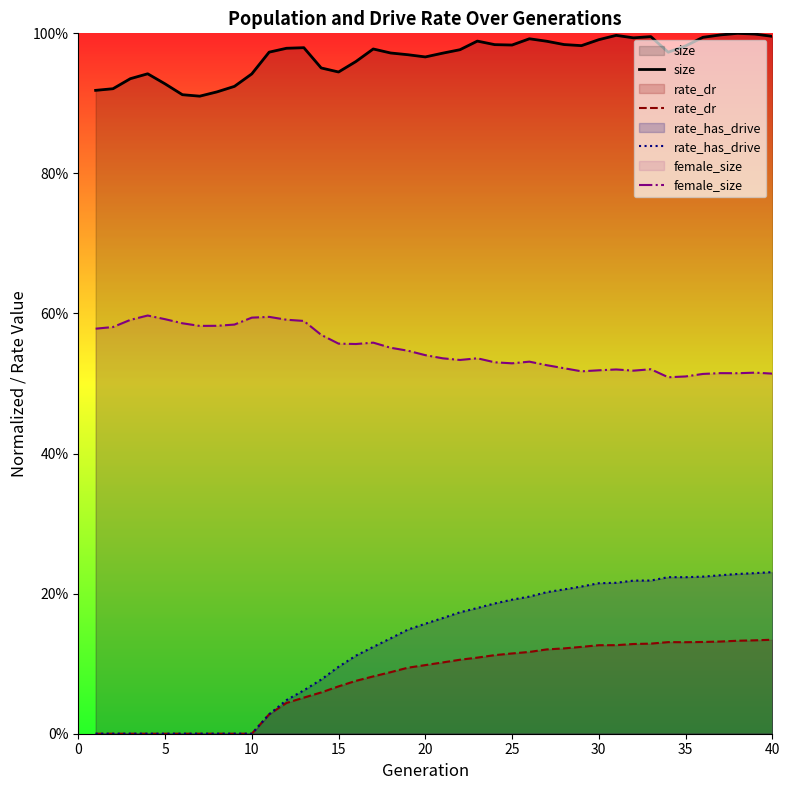

Is the value of rate_has_drive at 31 greater than the value of female_size at 9?

No